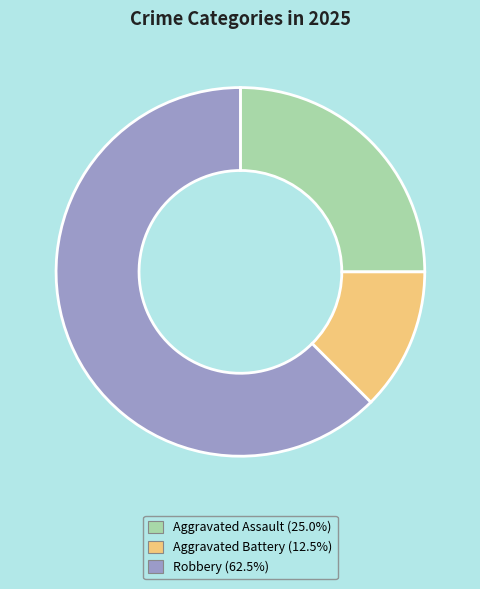

Count the number of slices in the pie.

3